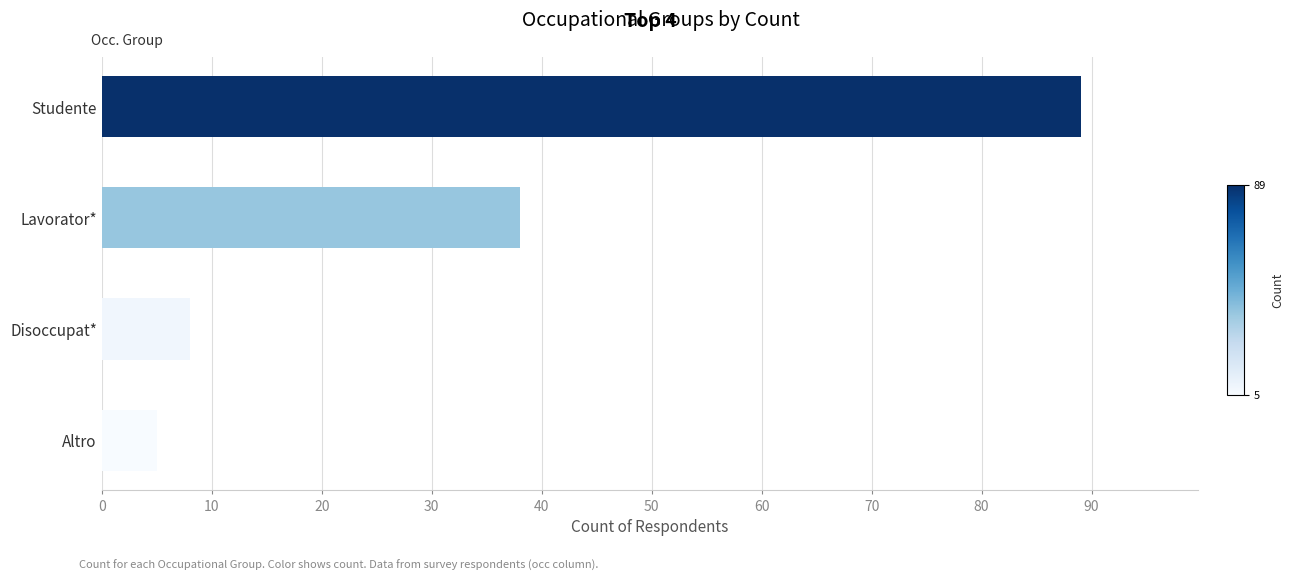

Are the bars horizontal?

Yes